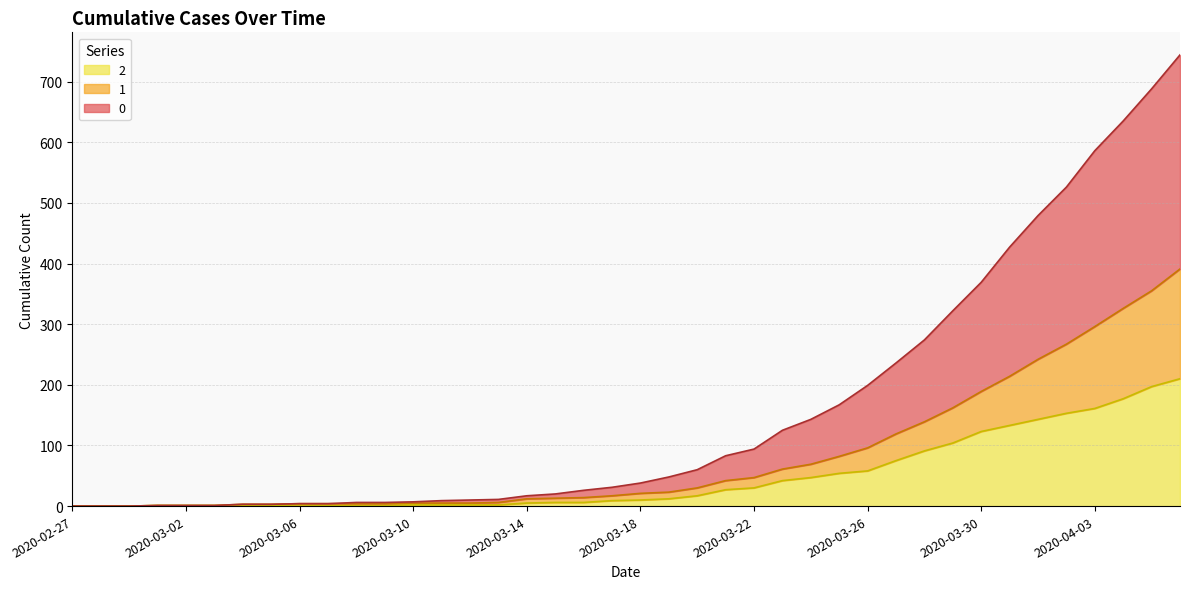

Reading left to right, list all the values displayed in this chart.

0: 2020-02-27=0	2020-02-28=0	2020-02-29=0	2020-03-01=1	2020-03-02=1	2020-03-03=1	2020-03-04=3	2020-03-05=3	2020-03-06=4	2020-03-07=4	2020-03-08=6	2020-03-09=6	2020-03-10=7	2020-03-11=9	2020-03-12=10	2020-03-13=11	2020-03-14=17	2020-03-15=20	2020-03-16=26	2020-03-17=31	2020-03-18=38	2020-03-19=48	2020-03-20=60	2020-03-21=83	2020-03-22=94	2020-03-23=125	2020-03-24=143	2020-03-25=167	2020-03-26=199	2020-03-27=236	2020-03-28=274	2020-03-29=322	2020-03-30=369	2020-03-31=427	2020-04-01=479	2020-04-02=526	2020-04-03=586	2020-04-04=635	2020-04-05=688	2020-04-06=744
1: 2020-02-27=0	2020-02-28=0	2020-02-29=0	2020-03-01=1	2020-03-02=1	2020-03-03=1	2020-03-04=3	2020-03-05=3	2020-03-06=4	2020-03-07=4	2020-03-08=4	2020-03-09=4	2020-03-10=5	2020-03-11=5	2020-03-12=5	2020-03-13=6	2020-03-14=12	2020-03-15=13	2020-03-16=14	2020-03-17=17	2020-03-18=21	2020-03-19=23	2020-03-20=30	2020-03-21=42	2020-03-22=47	2020-03-23=61	2020-03-24=69	2020-03-25=82	2020-03-26=96	2020-03-27=119	2020-03-28=139	2020-03-29=162	2020-03-30=189	2020-03-31=214	2020-04-01=242	2020-04-02=267	2020-04-03=296	2020-04-04=326	2020-04-05=355	2020-04-06=391
2: 2020-02-27=0	2020-02-28=0	2020-02-29=0	2020-03-01=1	2020-03-02=1	2020-03-03=1	2020-03-04=1	2020-03-05=1	2020-03-06=2	2020-03-07=1	2020-03-08=1	2020-03-09=1	2020-03-10=2	2020-03-11=2	2020-03-12=2	2020-03-13=2	2020-03-14=5	2020-03-15=6	2020-03-16=6	2020-03-17=9	2020-03-18=10	2020-03-19=12	2020-03-20=17	2020-03-21=27	2020-03-22=30	2020-03-23=42	2020-03-24=47	2020-03-25=54	2020-03-26=58	2020-03-27=75	2020-03-28=91	2020-03-29=104	2020-03-30=123	2020-03-31=133	2020-04-01=143	2020-04-02=153	2020-04-03=161	2020-04-04=177	2020-04-05=197	2020-04-06=210